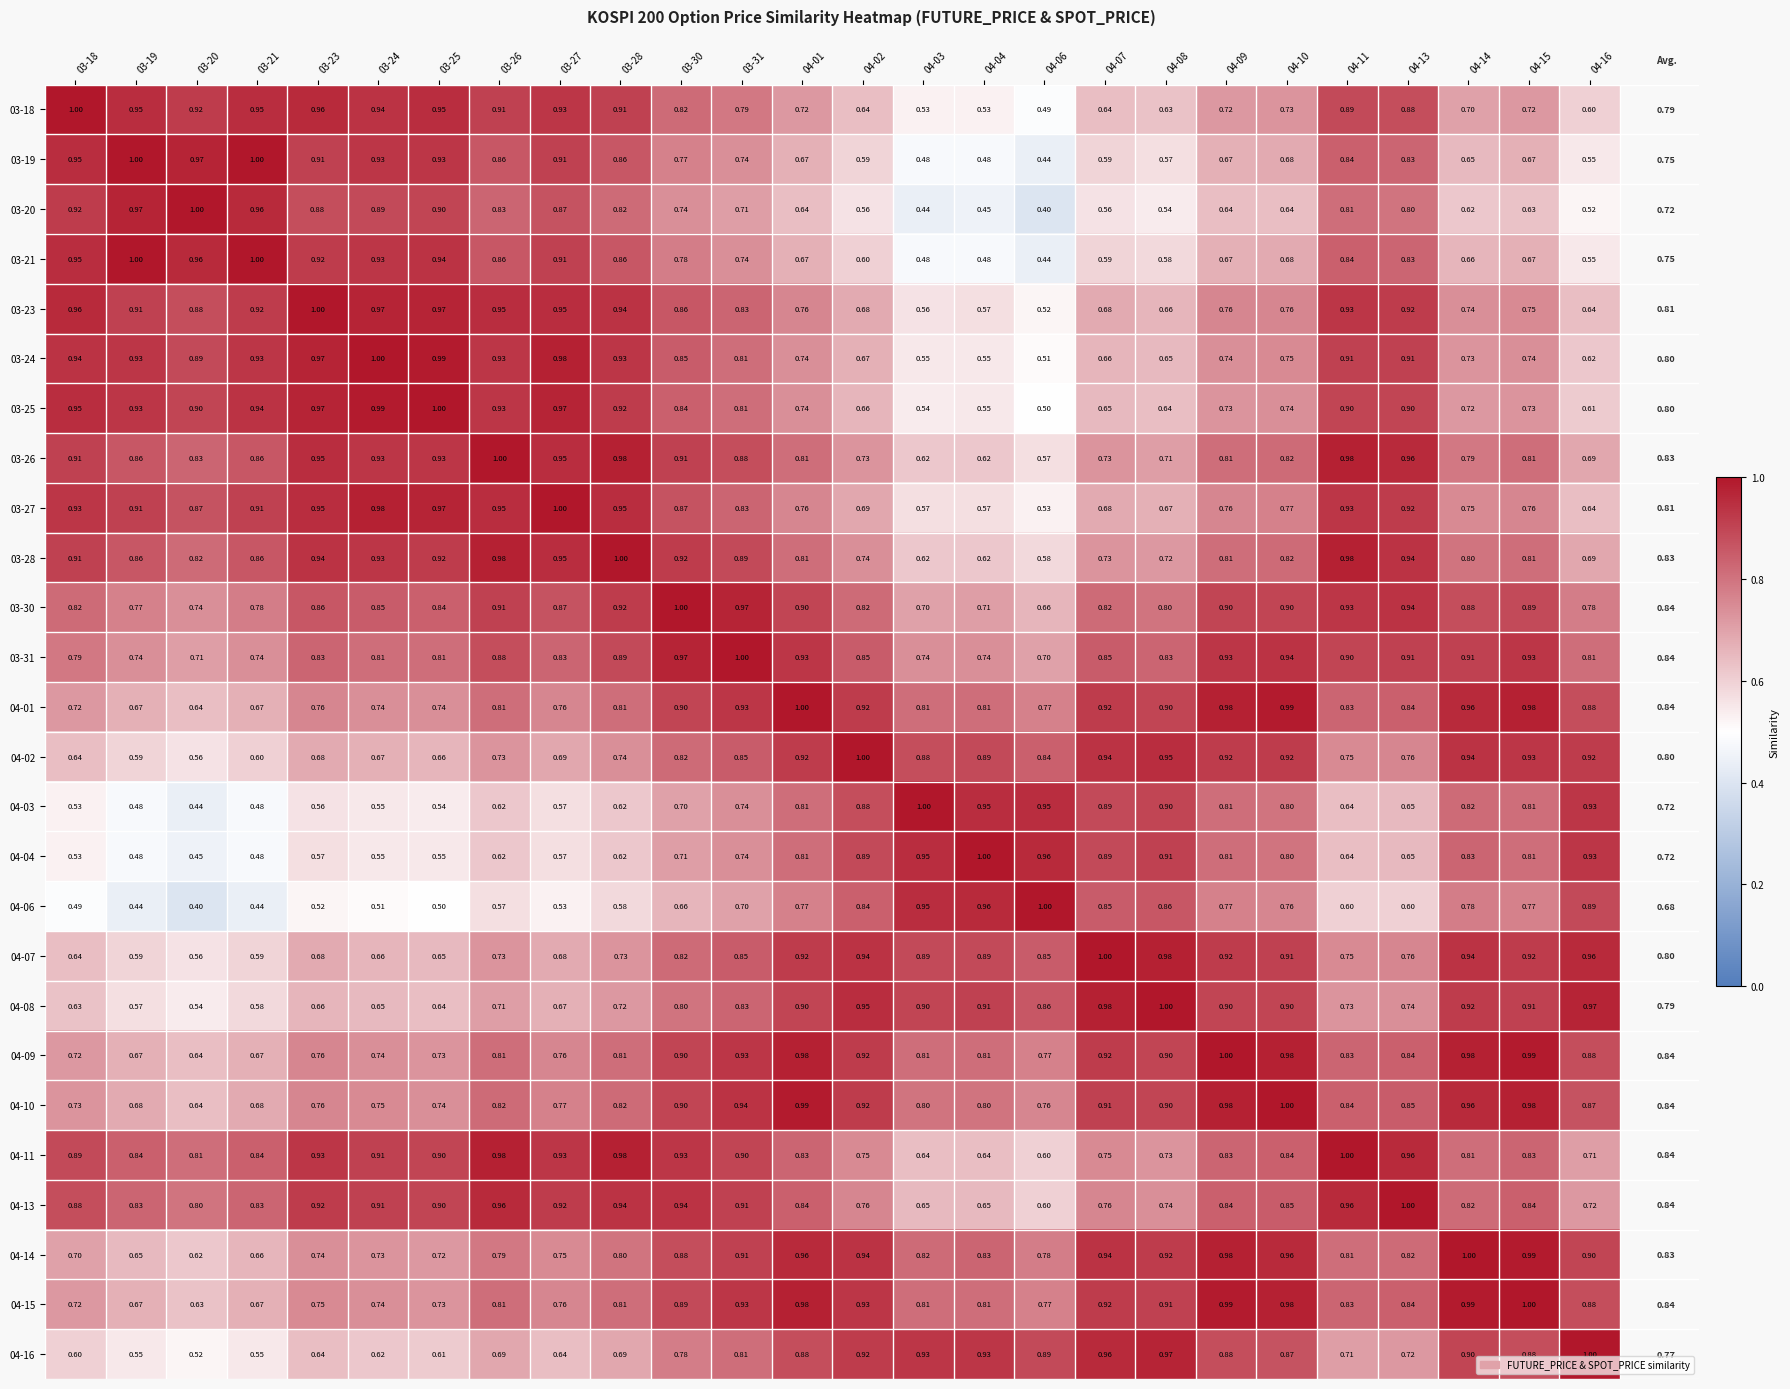

Is the value of 03-21 at 04-02 greater than the value of 03-20 at 04-13?

No